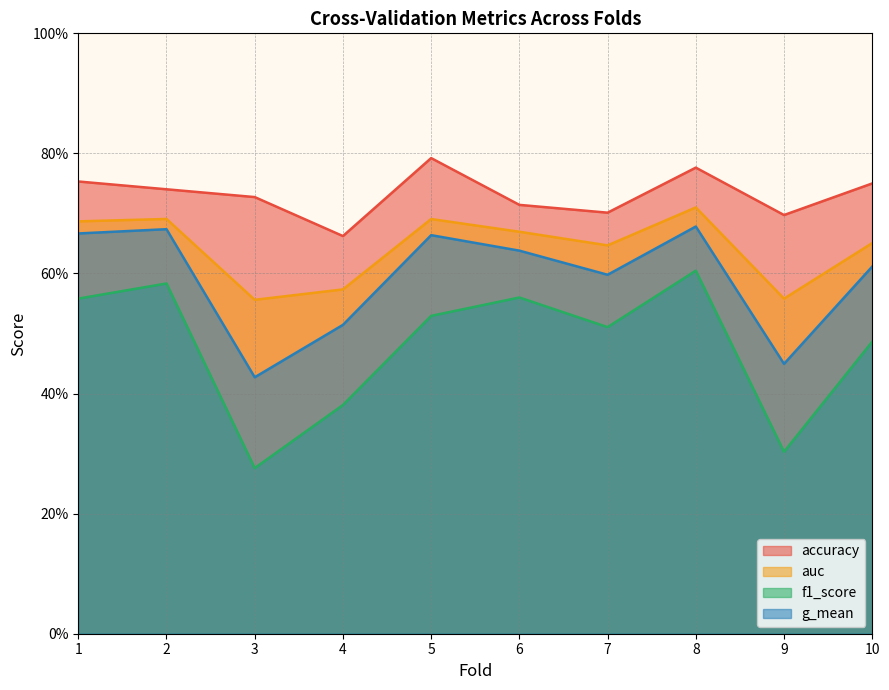

List the labels in order of accuracy value, largest first.

5, 8, 1, 10, 2, 3, 6, 7, 9, 4